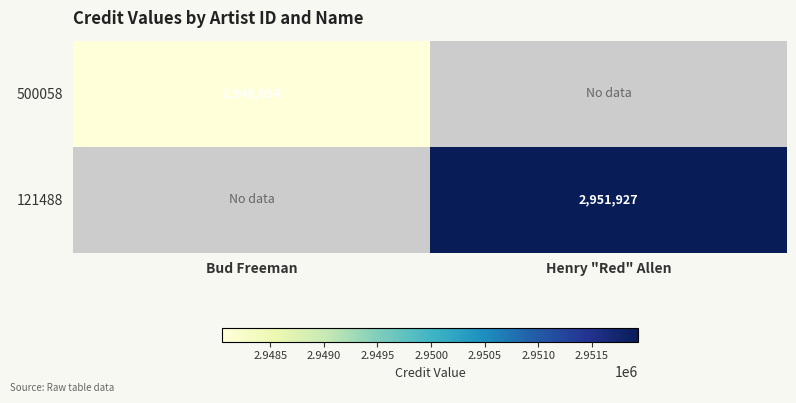

The value of 500058 at Bud Freeman is 2948054. True or false?

True